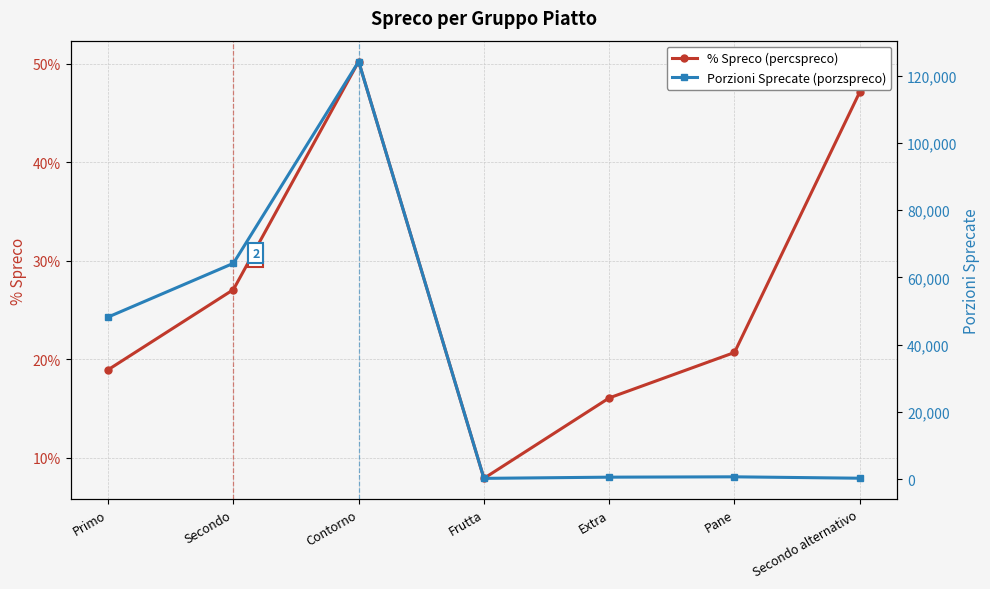

At which label does Porzioni Sprecate (porzspreco) reach its peak?

Contorno